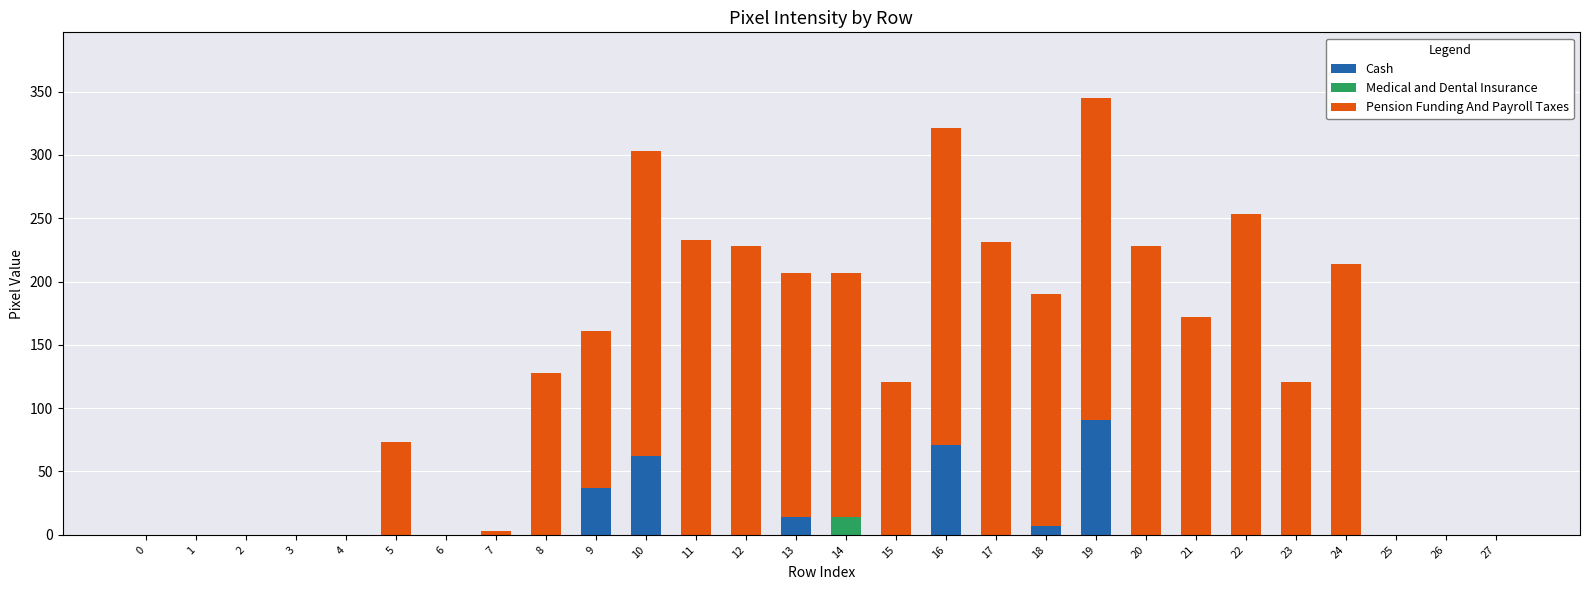

At which category is the sum across all series the highest?

19